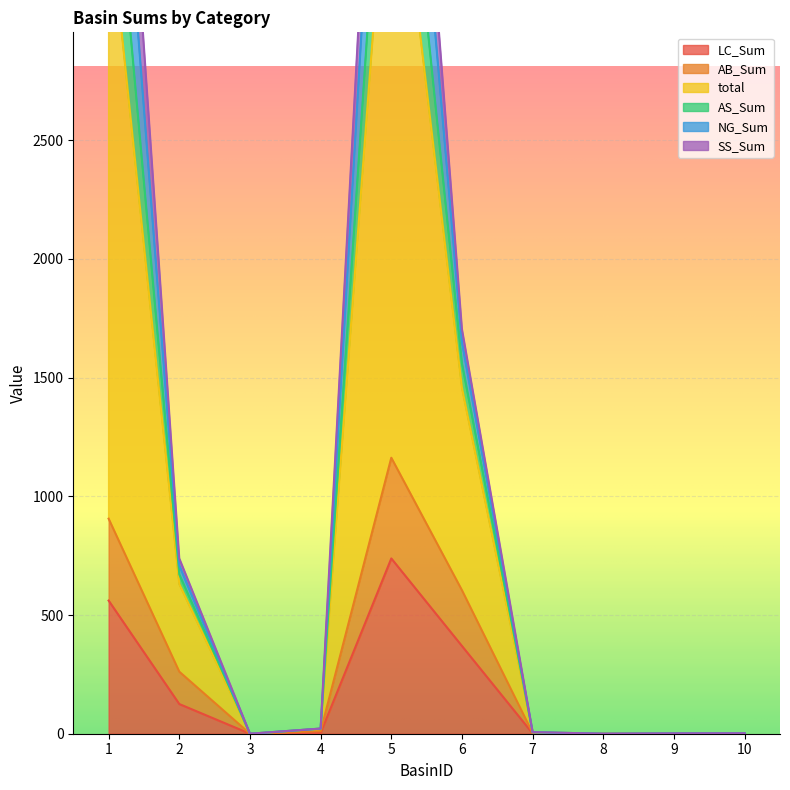

Where is the first local minimum for AS_Sum?

3